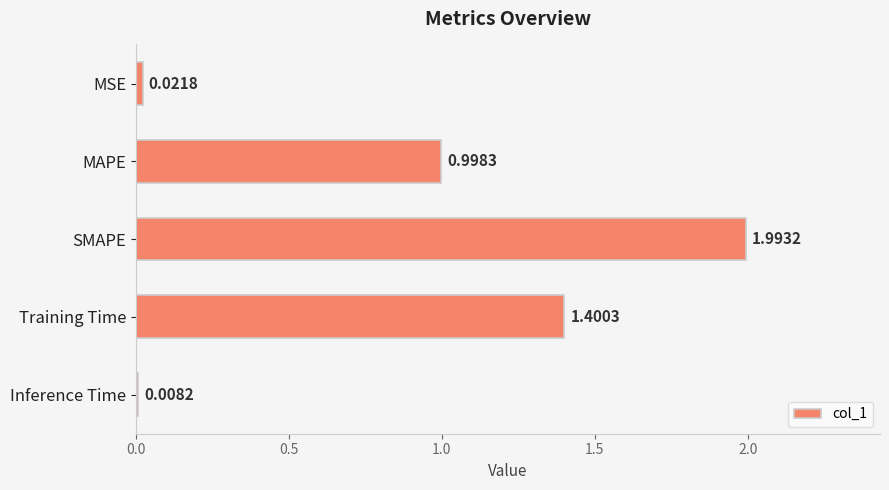

What is the difference between the second highest and minimum values?

1.4